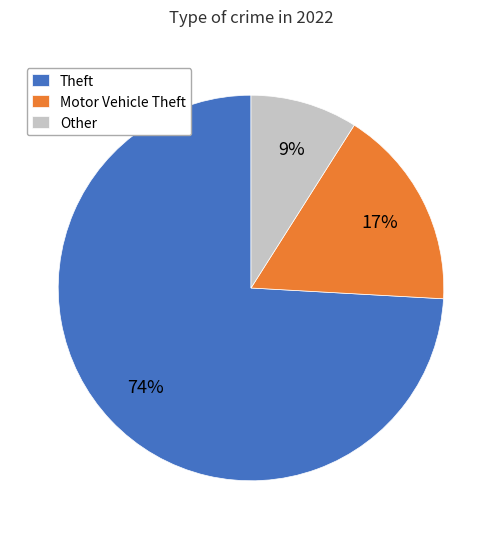

What percentage is the Theft slice, to the nearest percent?

74%